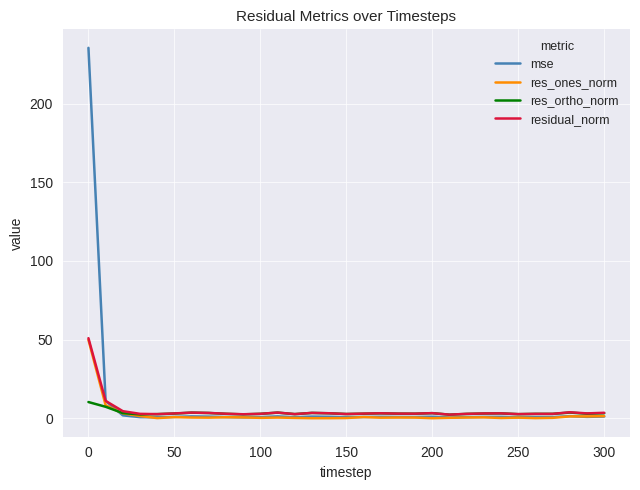

Which series has the widest spread of values?

mse